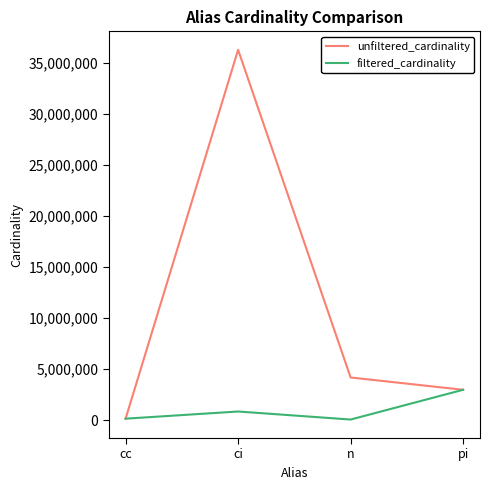

Which series has the widest spread of values?

unfiltered_cardinality